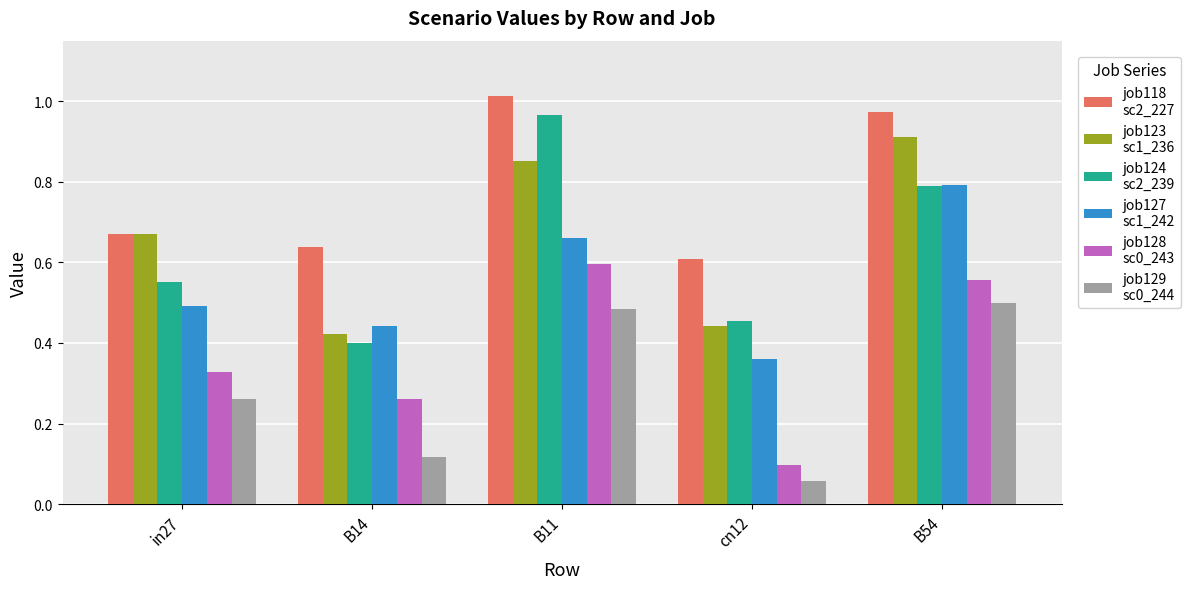

At which category does the chart reach its minimum across all series?

cn12